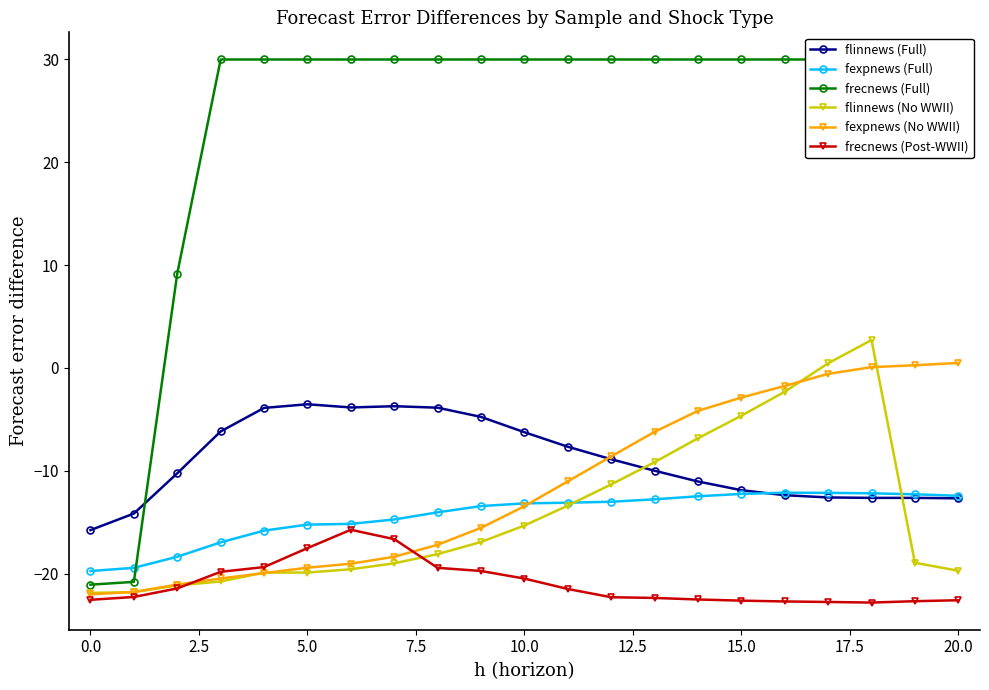

Read the fexpnews (No WWII) value at 10.0.

-13.4